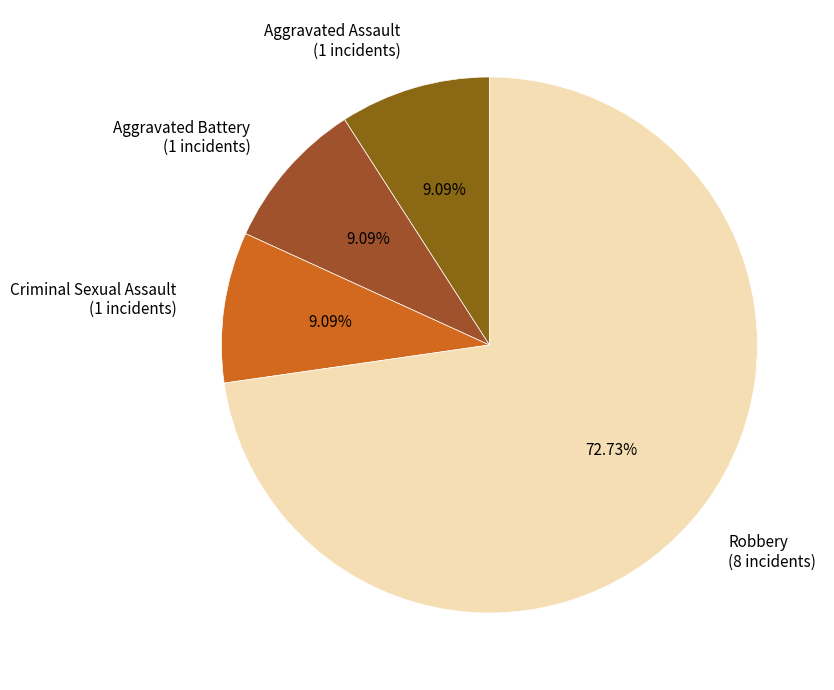

Does Robbery represent more than half of the total?

Yes